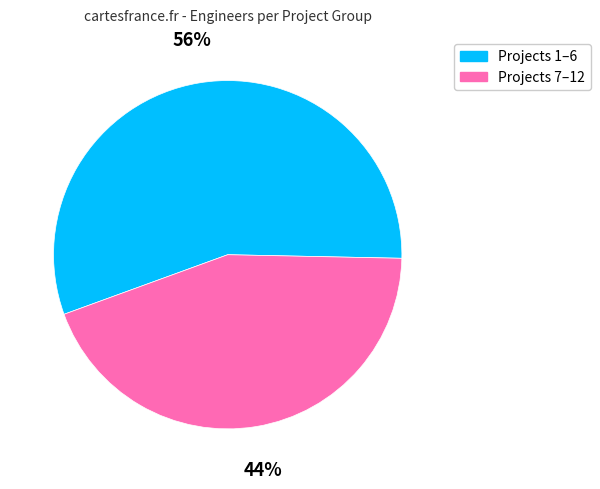

Which slice is the smallest?

Projects 7–12